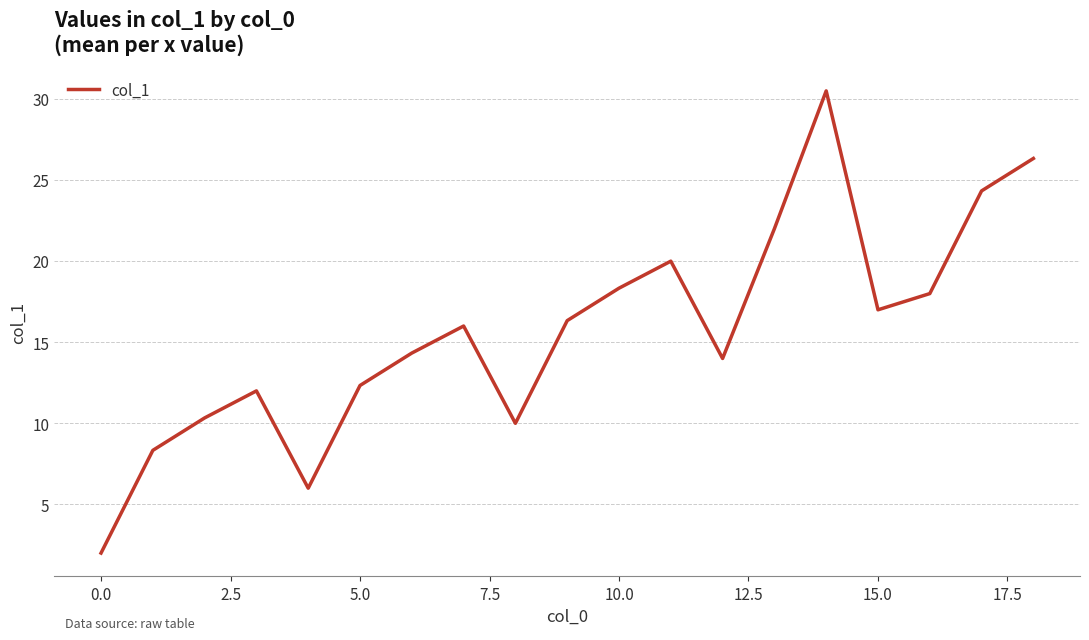

What is the maximum value shown in the chart?

30.5